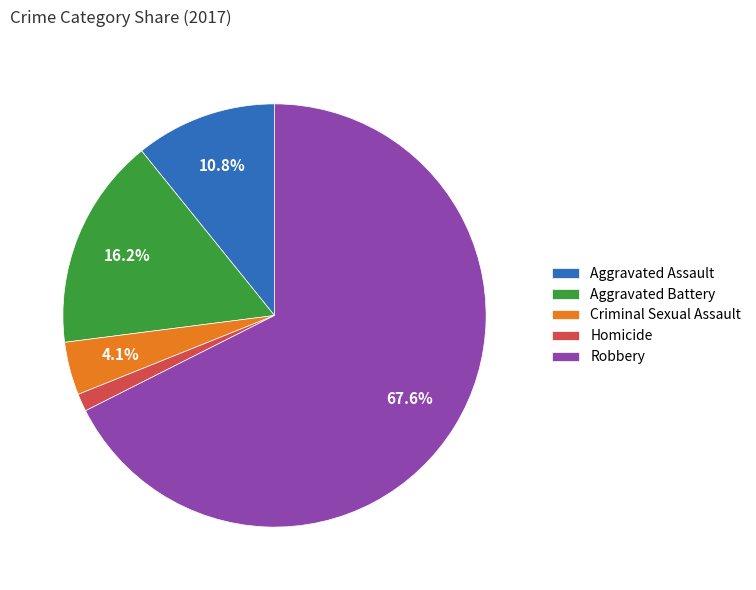

Does any single category account for the majority?

Yes